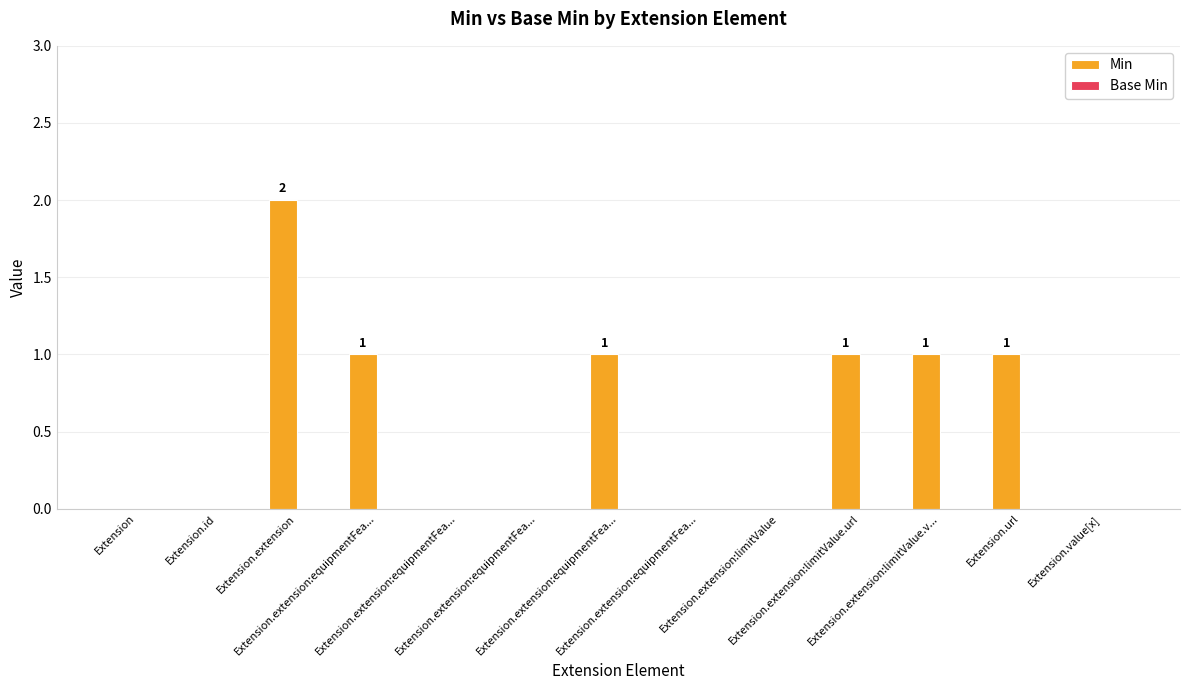

How many categories are shown in the chart?

13